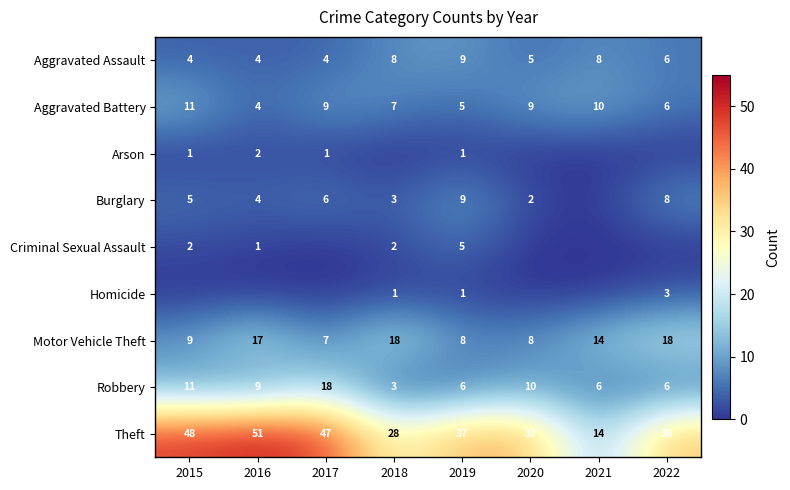

Is it true that Robbery equals 6 at 2022?

True